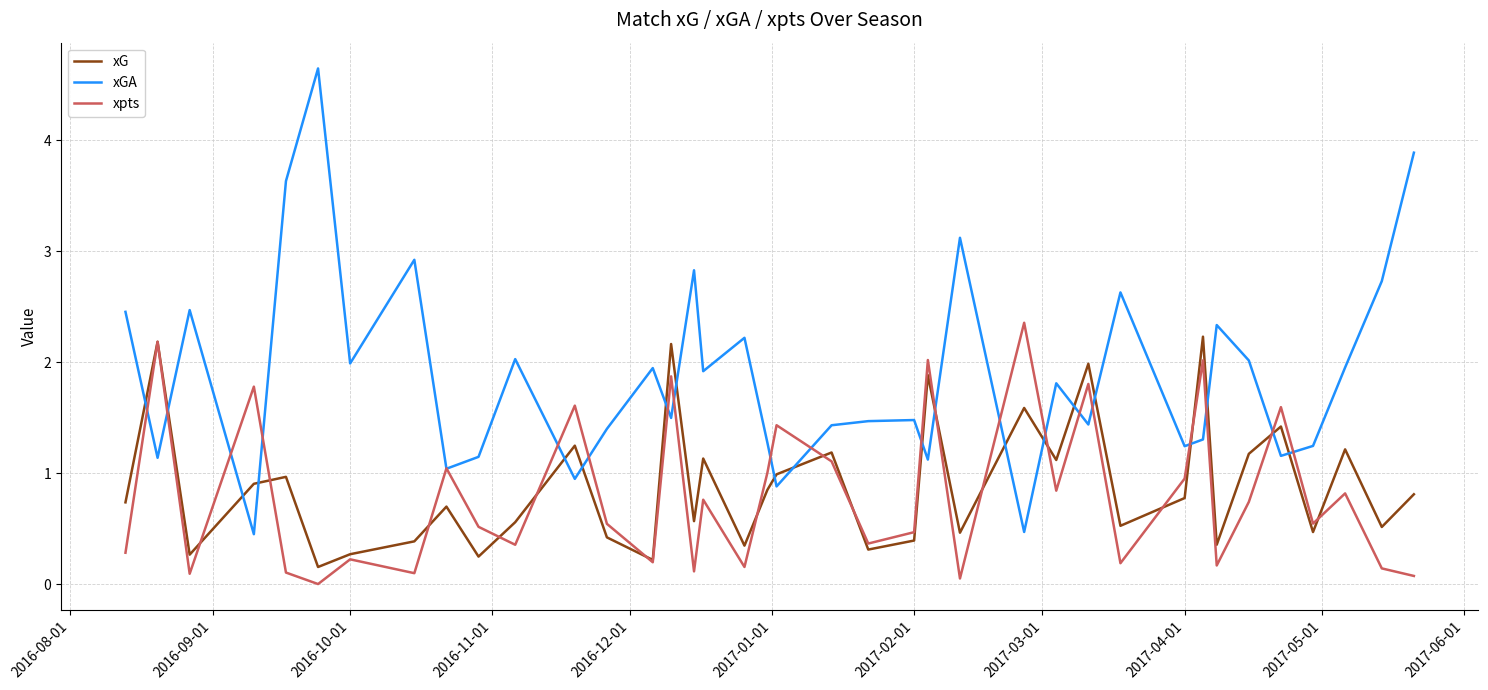

Does the chart have visible grid lines?

Yes